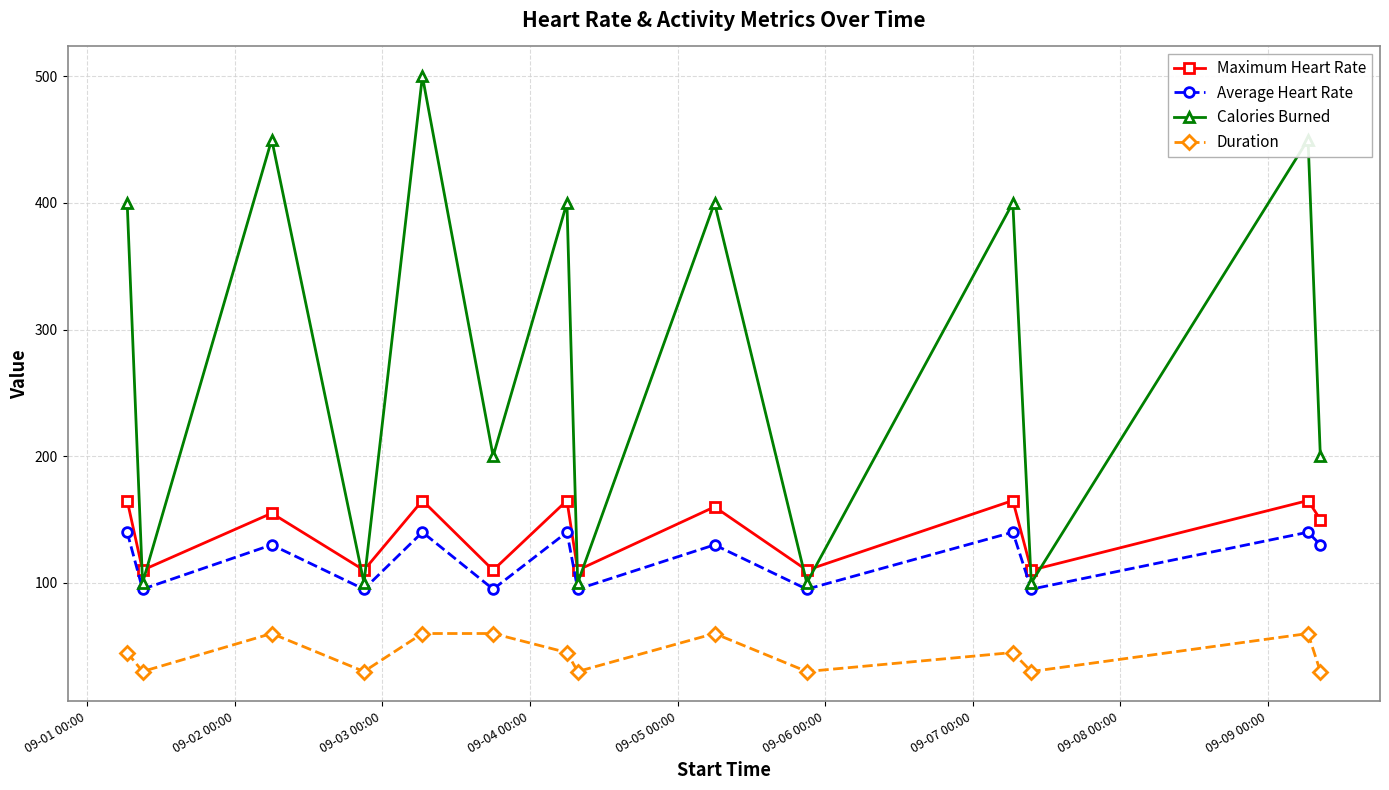

What is the minimum value shown in the chart?

30